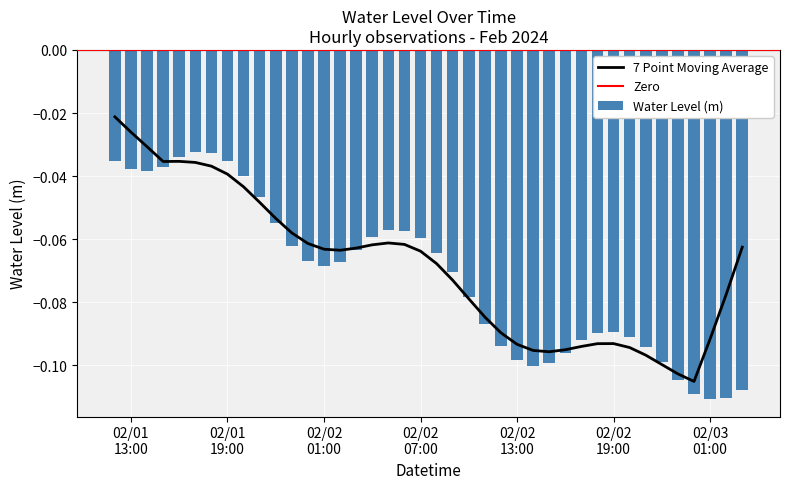

Reading right to left, extract all data points from this chart.

-0.1	-0.1	-0.1	-0.1	-0.1	-0.1	-0.1	-0.1	-0.1	-0.1	-0.1	-0.1	-0.1	-0.1	-0.1	-0.1	-0.1	-0.1	-0.1	-0.1	-0.1	-0.1	-0.1	-0.1	-0.1	-0.1	-0.1	-0.1	-0.1	-0.1	-0.0	-0.0	-0.0	-0.0	-0.0	-0.0	-0.0	-0.0	-0.0	-0.0